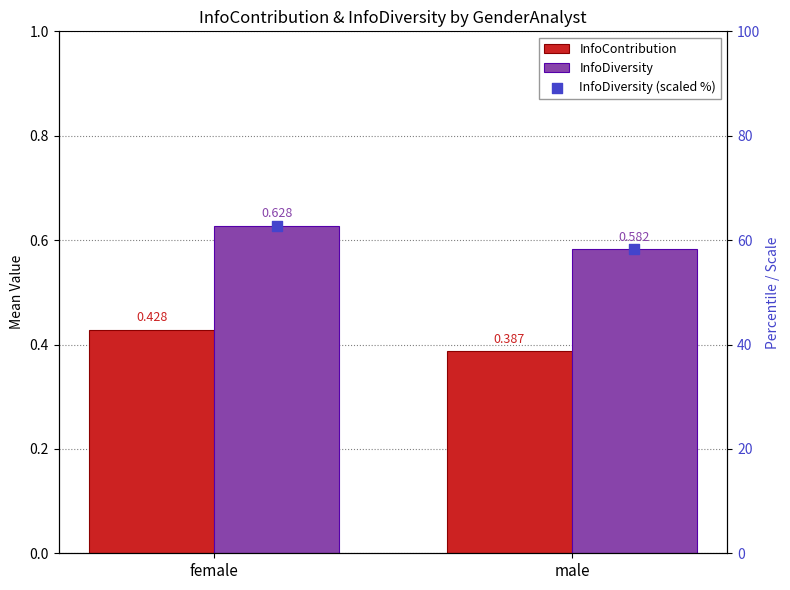

Which series reaches the maximum Y coordinate?

InfoDiversity (scaled %)